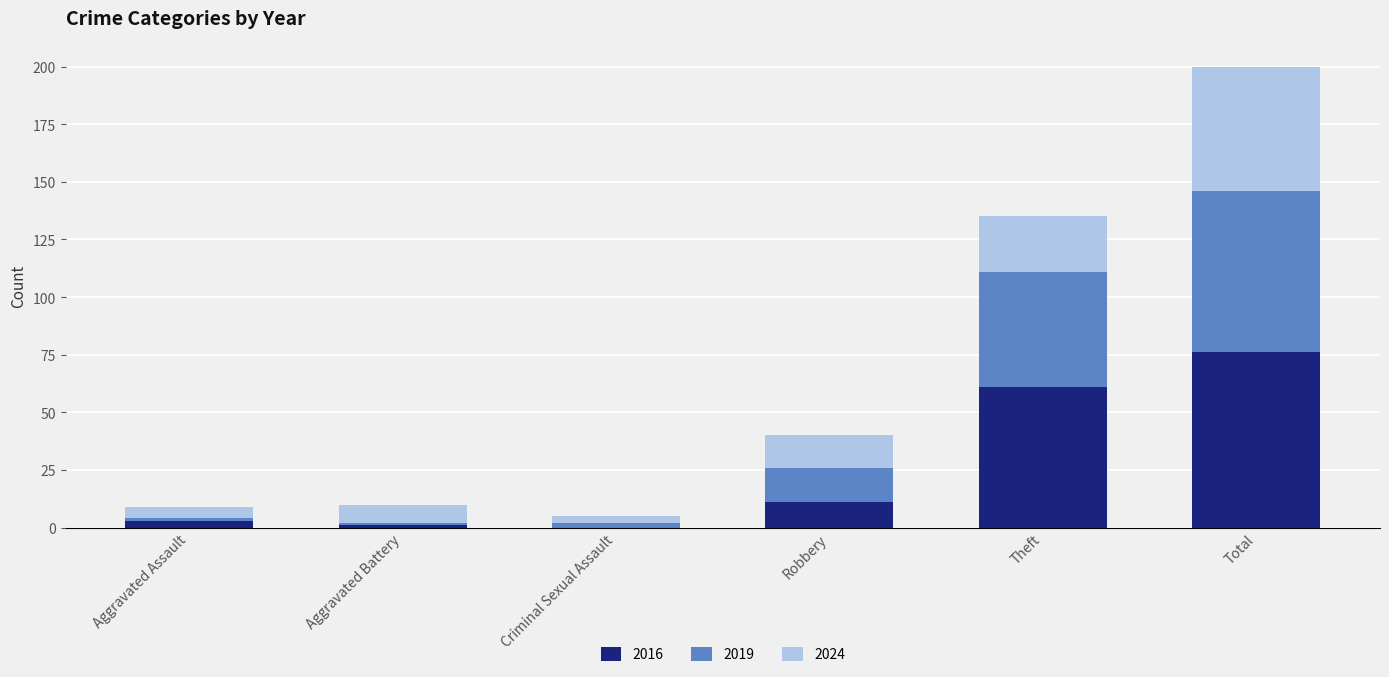

At which category is the sum across all series the highest?

Total